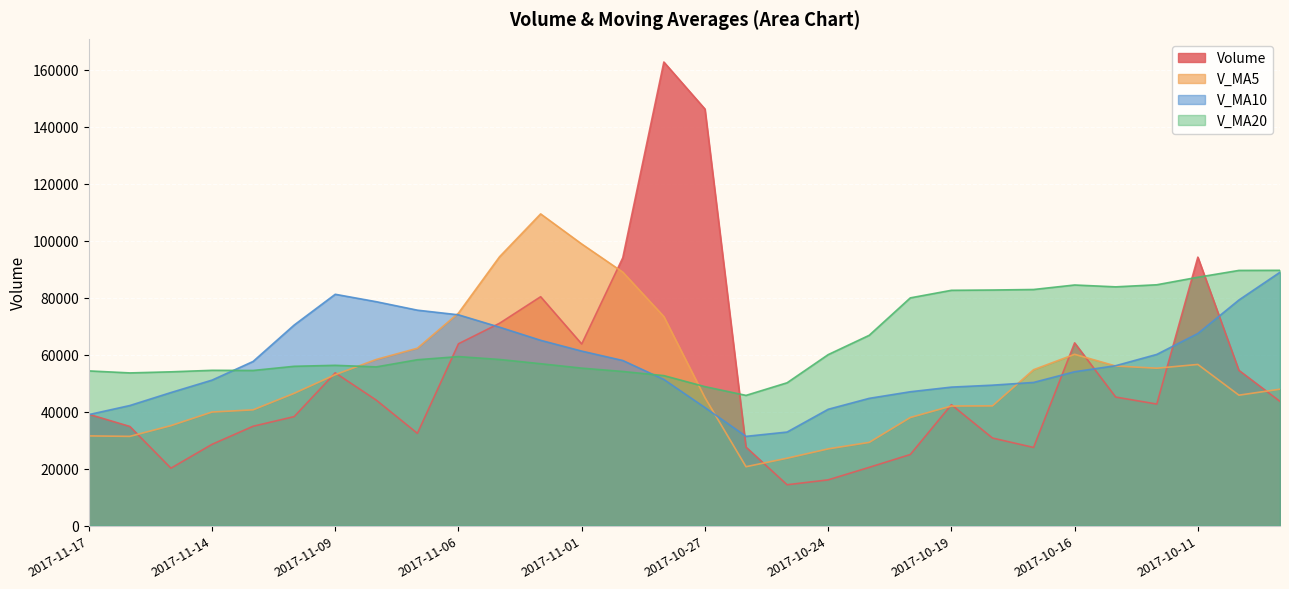

How many interior local peaks does the volume series have?

6